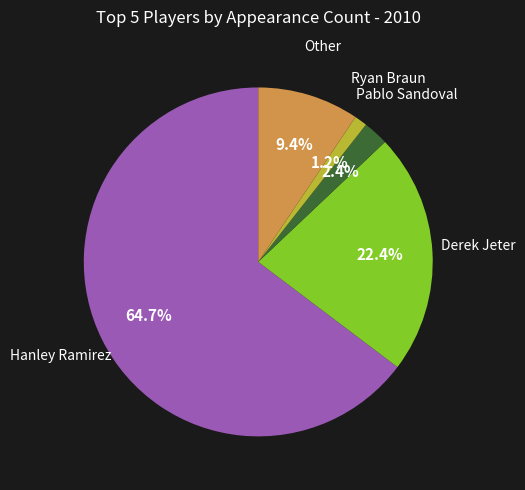

Is there a majority slice in this chart?

Yes